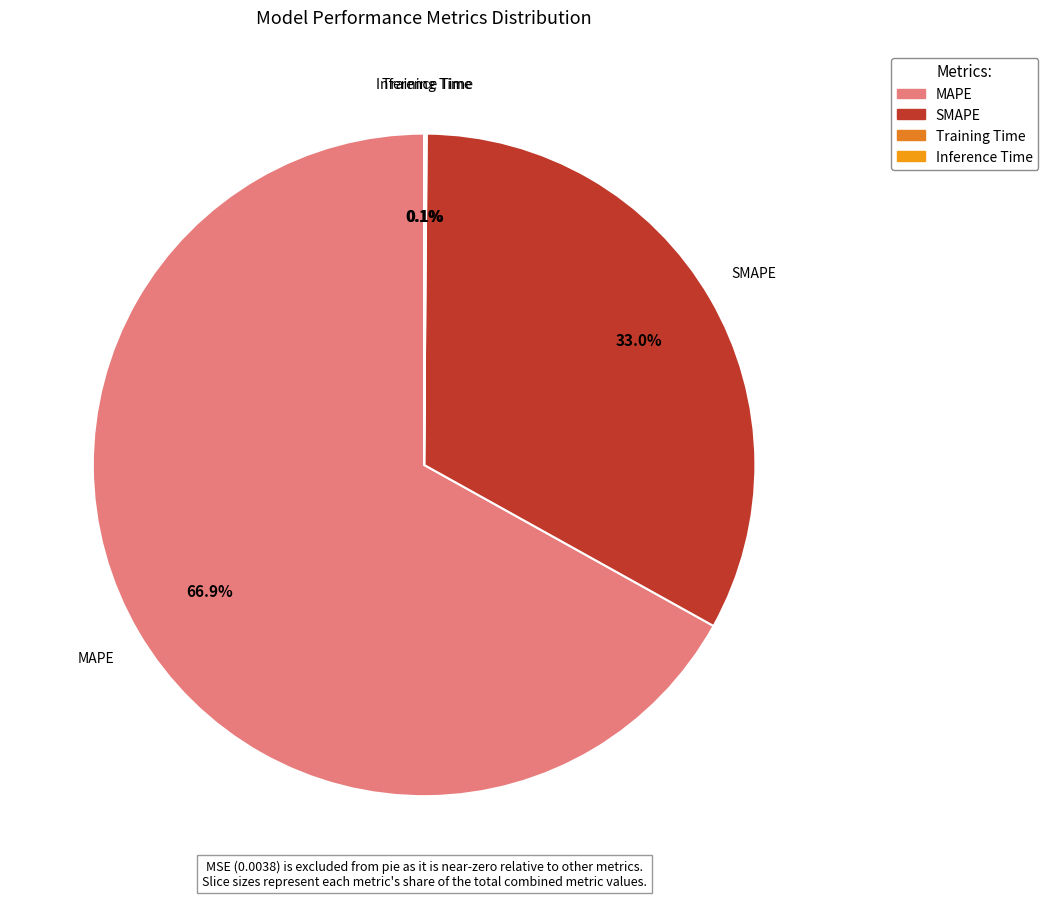

How much of the chart is everything except SMAPE?

67.0%